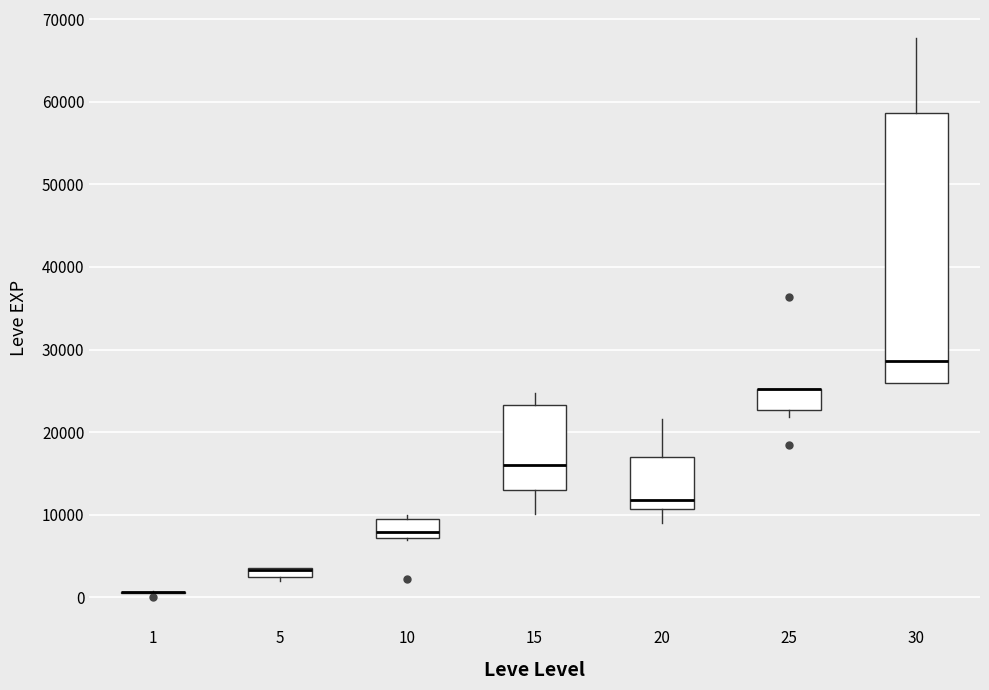

Where is the upper edge of the box at x = 25 on the y-axis? The values are not printed on the chart, so give them approximately, as read against the axis.

25000